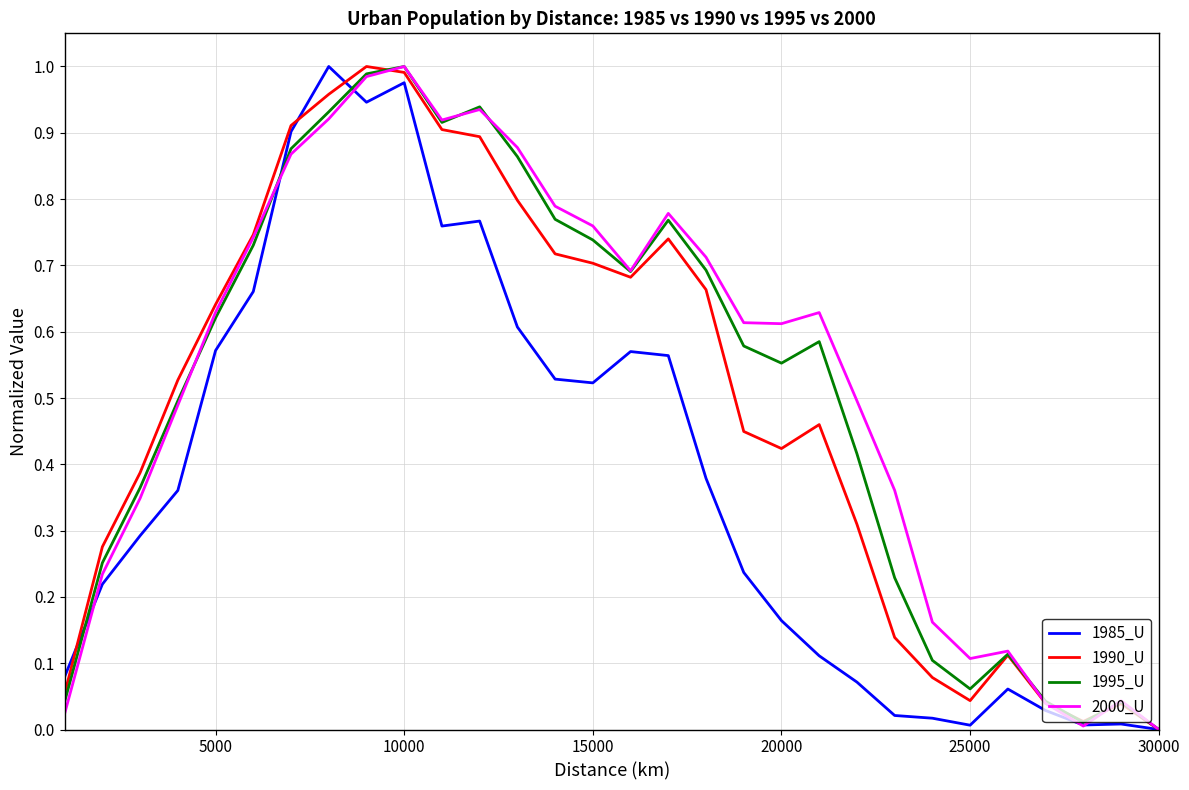

The 1995_U series shows 0.4 at 5000. True or false?

False